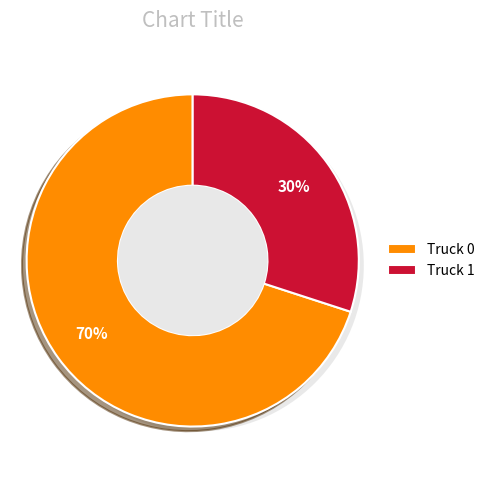

Is there any slice that represents more than half of the pie?

Yes